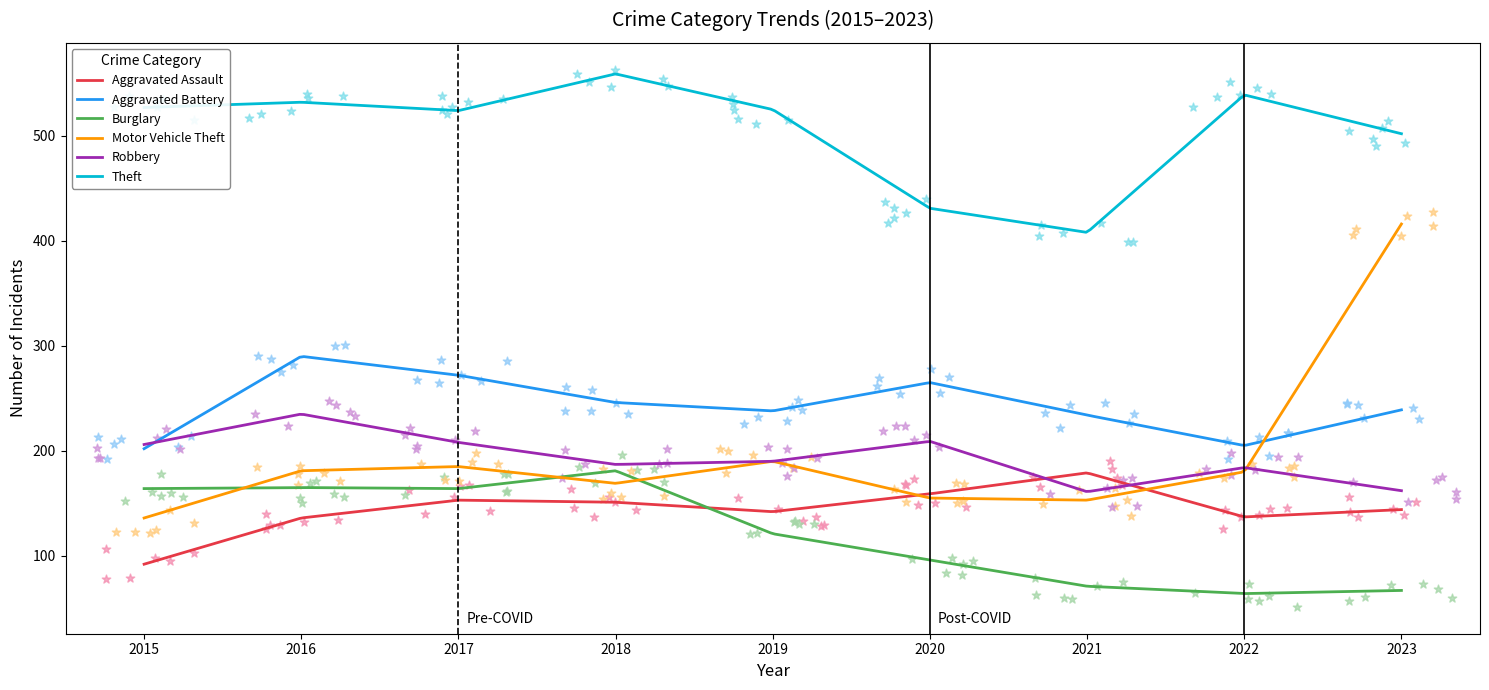

At which category is the sum across all series the highest?

2016